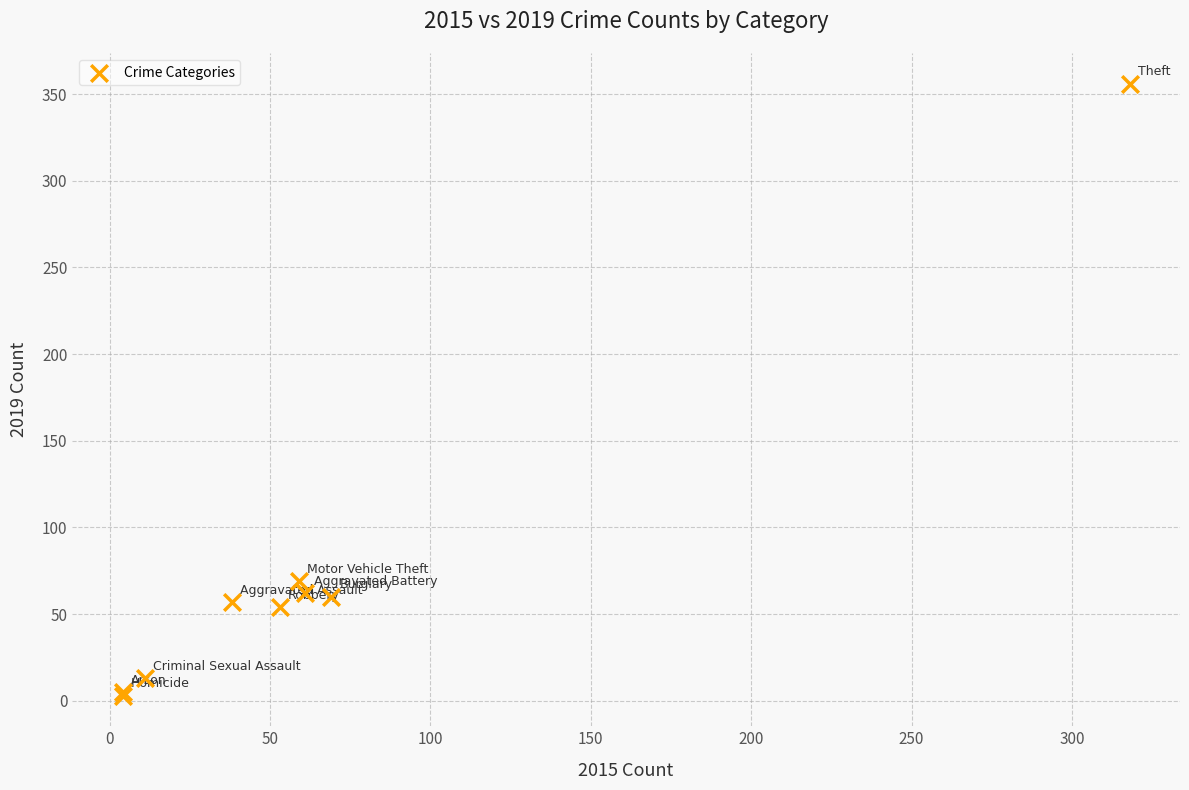

What Y value in the scatter plot is closest to 179?

69